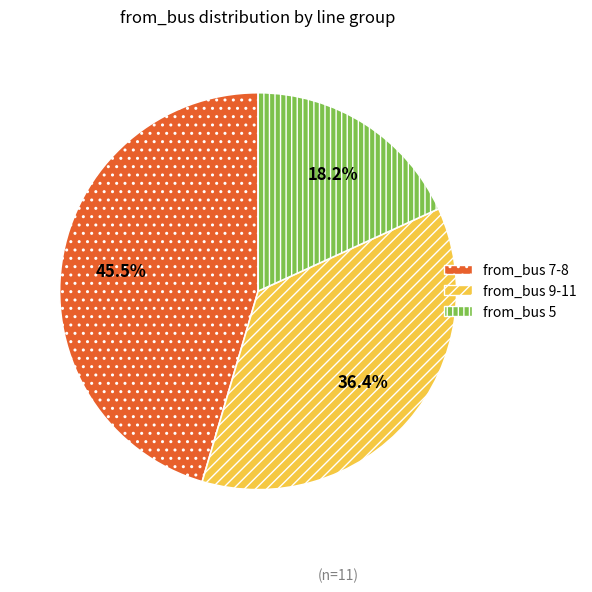

Which slice is the largest?

from_bus 7-8